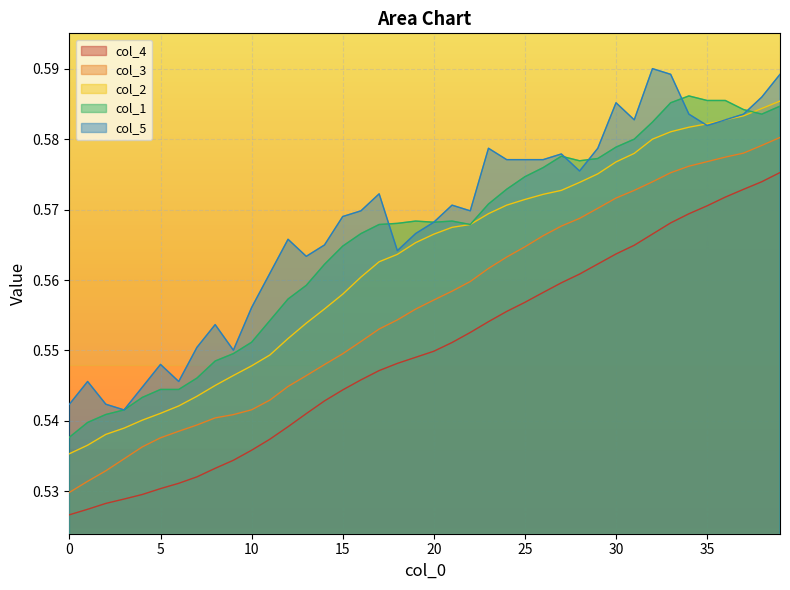

Which series has the largest total across all categories?

col_5